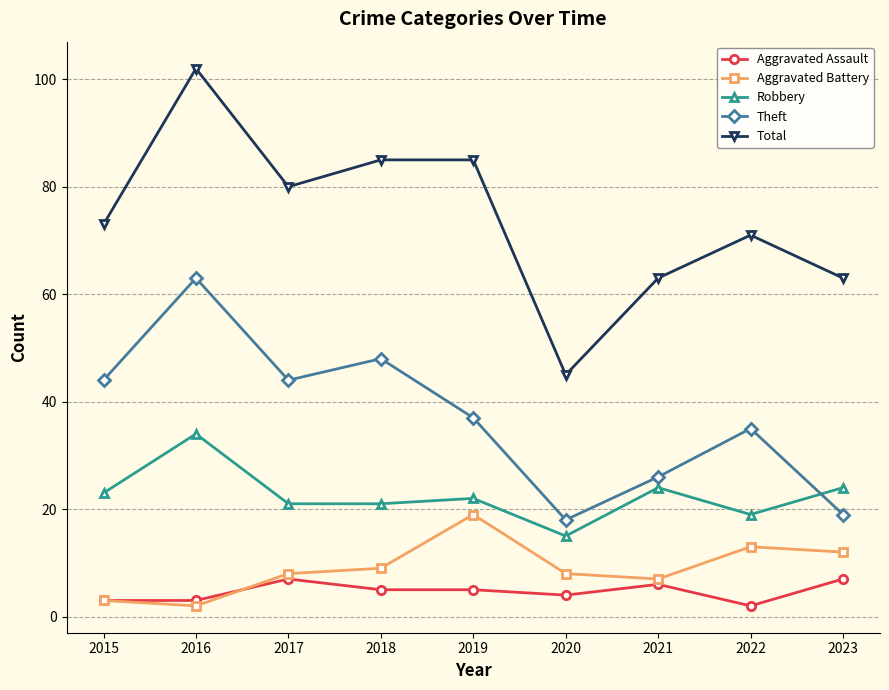

Reading left to right, what are all the values shown in this chart?

Aggravated Assault: 2015=3	2016=3	2017=7	2018=5	2019=5	2020=4	2021=6	2022=2	2023=7
Aggravated Battery: 2015=3	2016=2	2017=8	2018=9	2019=19	2020=8	2021=7	2022=13	2023=12
Robbery: 2015=23	2016=34	2017=21	2018=21	2019=22	2020=15	2021=24	2022=19	2023=24
Theft: 2015=44	2016=63	2017=44	2018=48	2019=37	2020=18	2021=26	2022=35	2023=19
Total: 2015=73	2016=102	2017=80	2018=85	2019=85	2020=45	2021=63	2022=71	2023=63